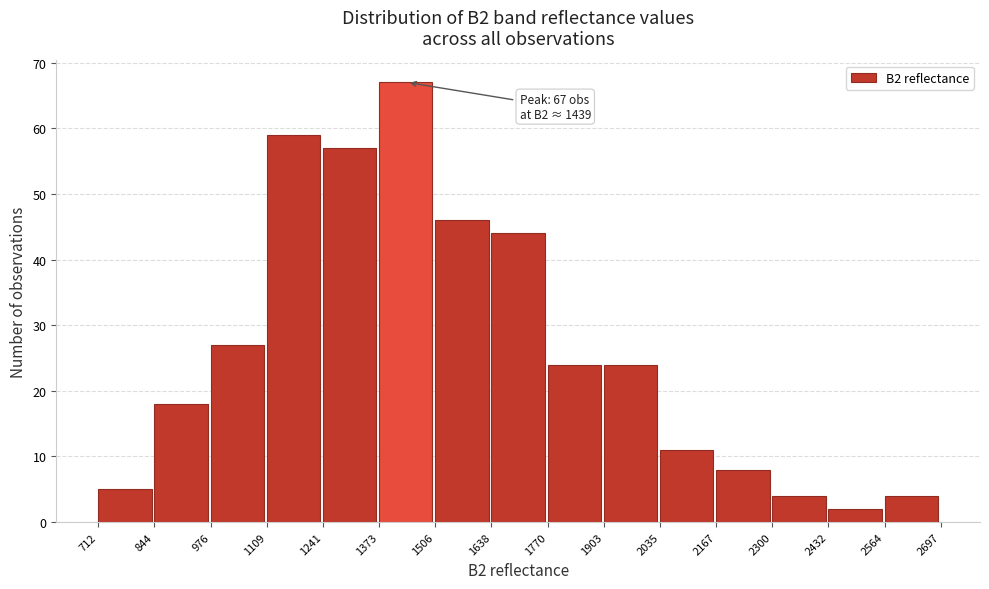

Which range on the x-axis has the tallest bar?

1373 to 1506